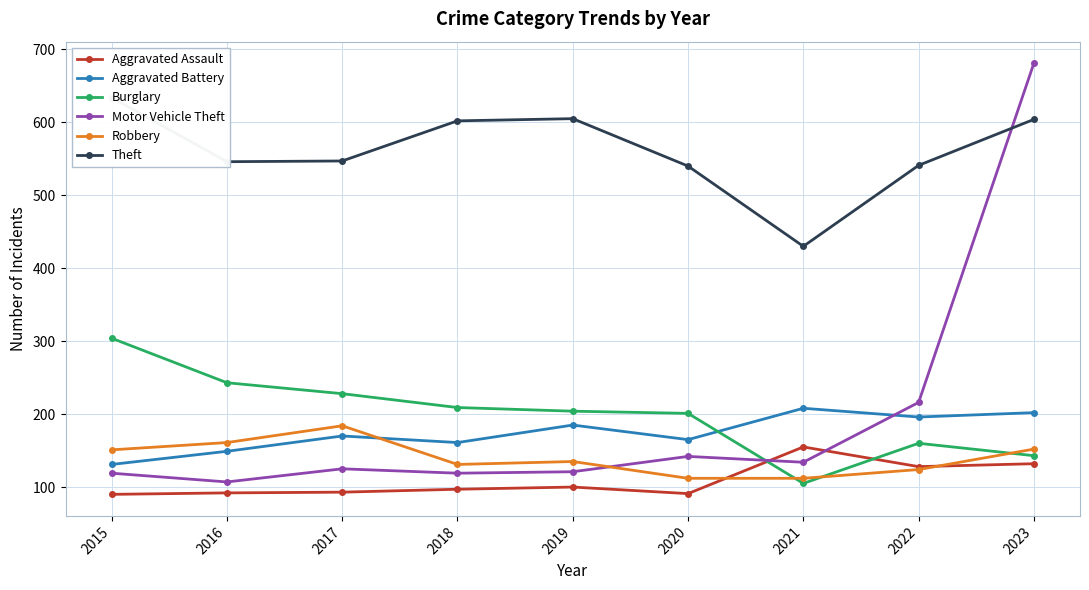

What value does the Motor Vehicle Theft series have at 2021, to the nearest 50?

150